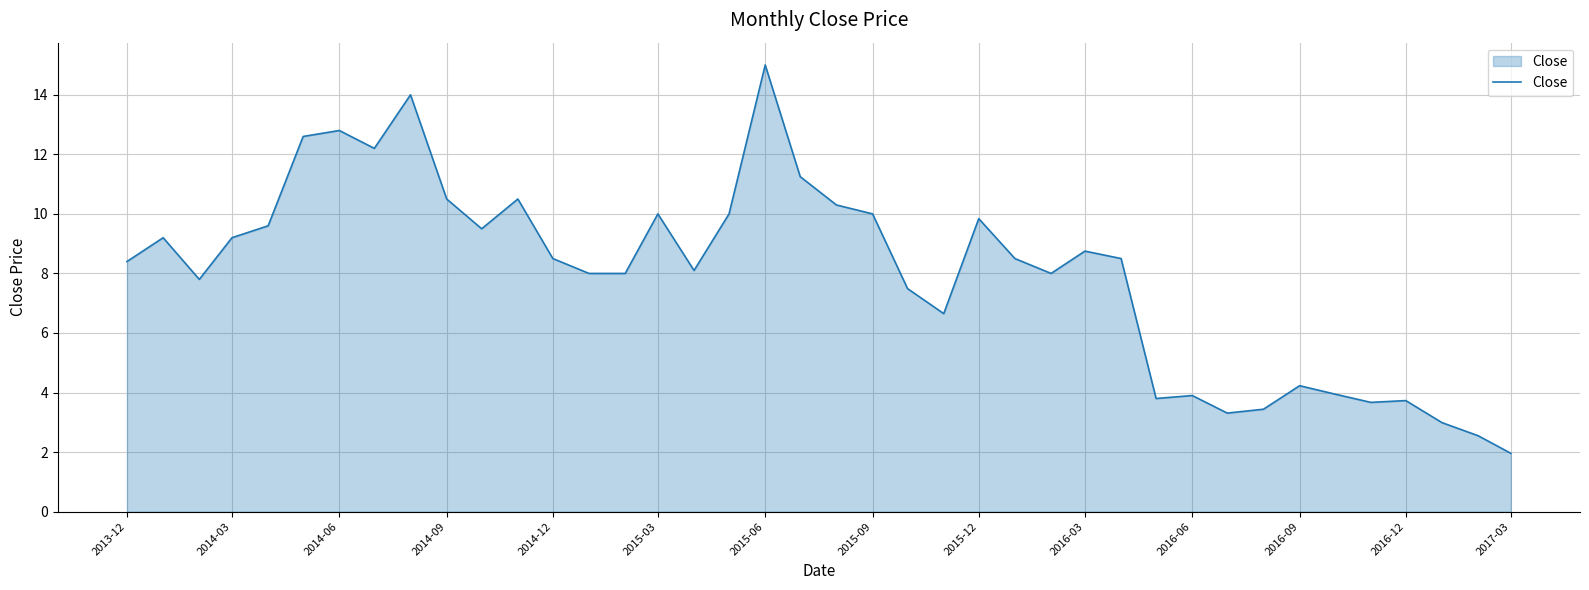

What is the difference between the maximum and minimum values?

13.0